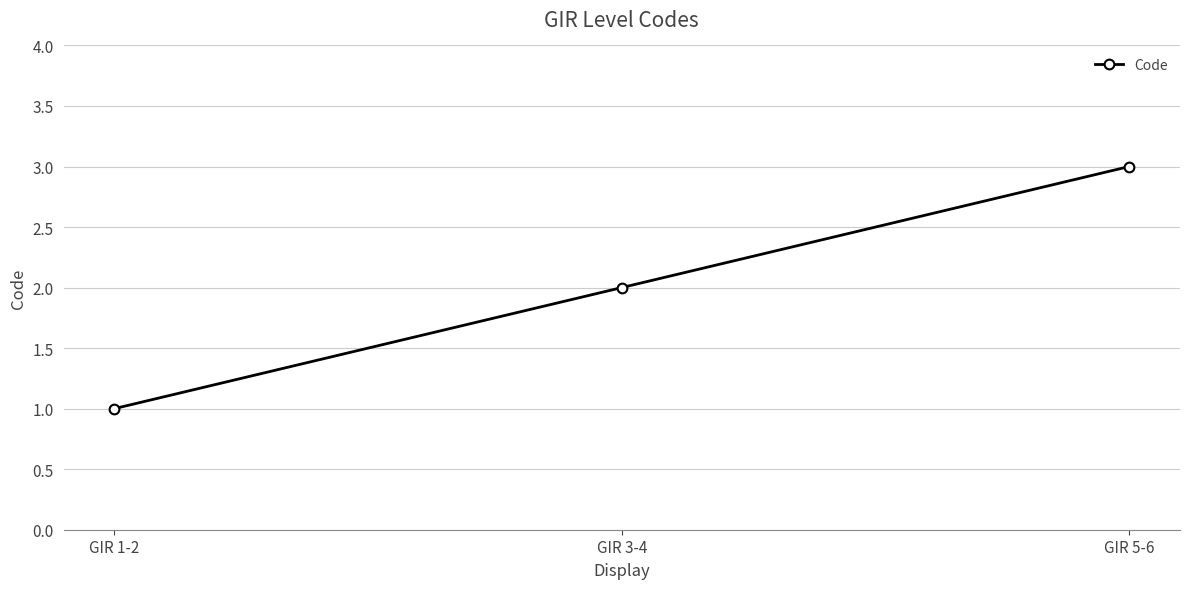

Is it true that the value at GIR 3-4 is 2?

True